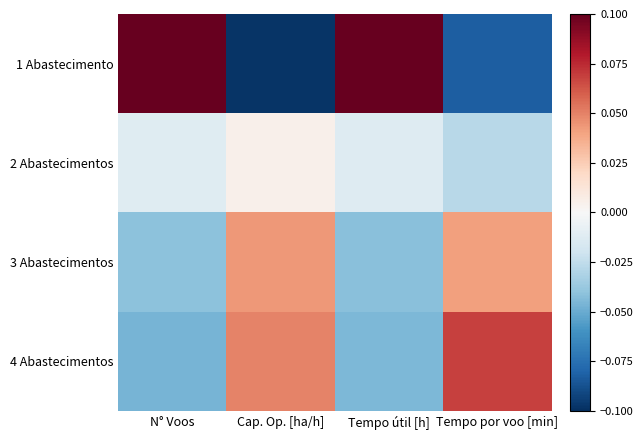

At which category does the chart reach its minimum across all series?

Cap. Op. [ha/h]